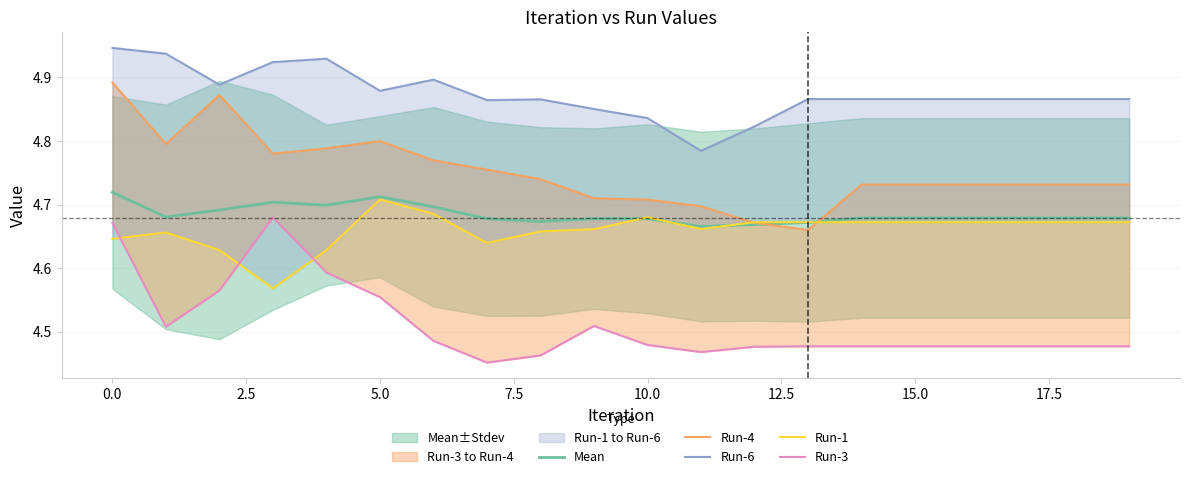

What is the average value of the Run-3 series?

4.5